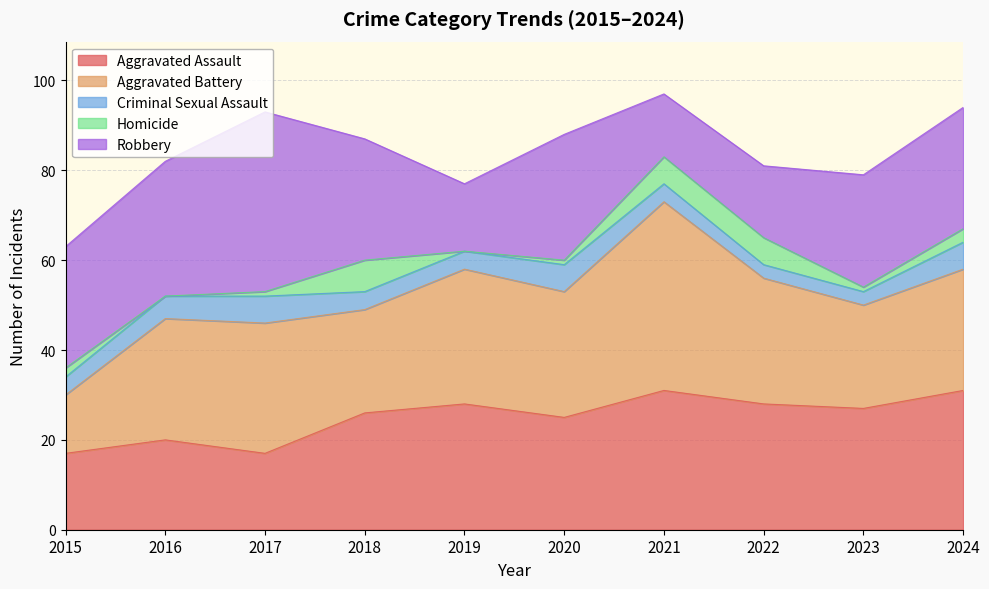

What is the average value of the Robbery series?

25